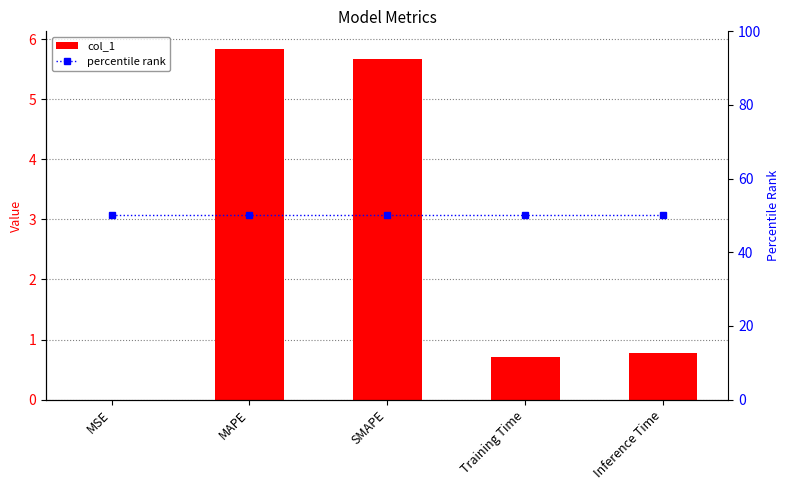

Reading right to left, transcribe all the data shown in this chart.

col_1: Inference Time=0.8	Training Time=0.7	SMAPE=5.7	MAPE=5.8	MSE=0.0
percentile rank: Inference Time=50.0	Training Time=50.0	SMAPE=50.0	MAPE=50.0	MSE=50.0